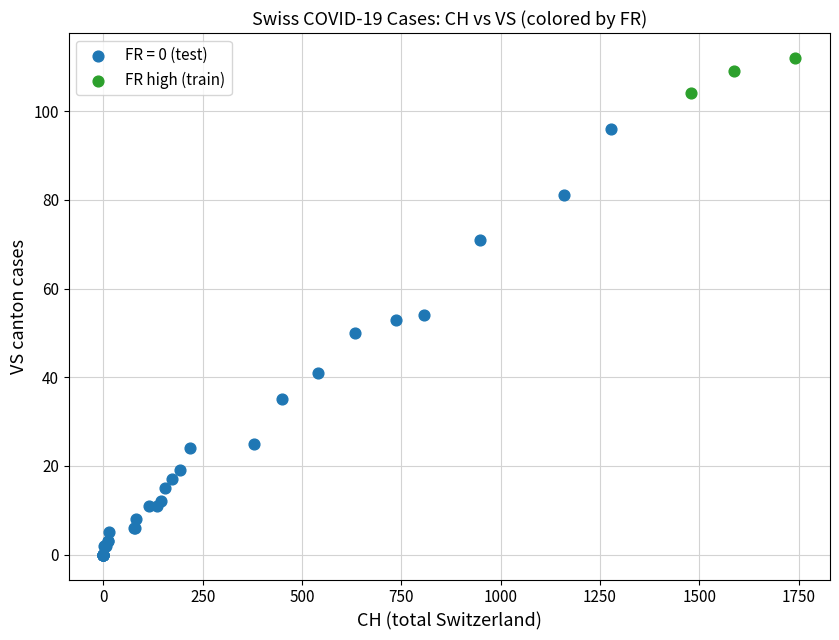

Which series contains the highest Y value?

FR high (train)